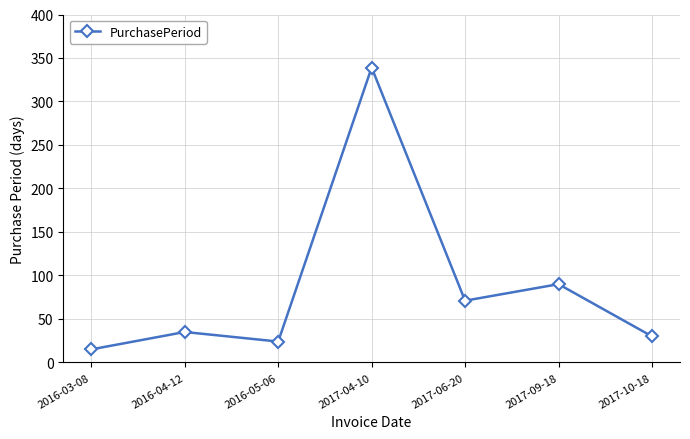

Reading left to right, transcribe all the data shown in this chart.

15	35	24	339	71	90	30